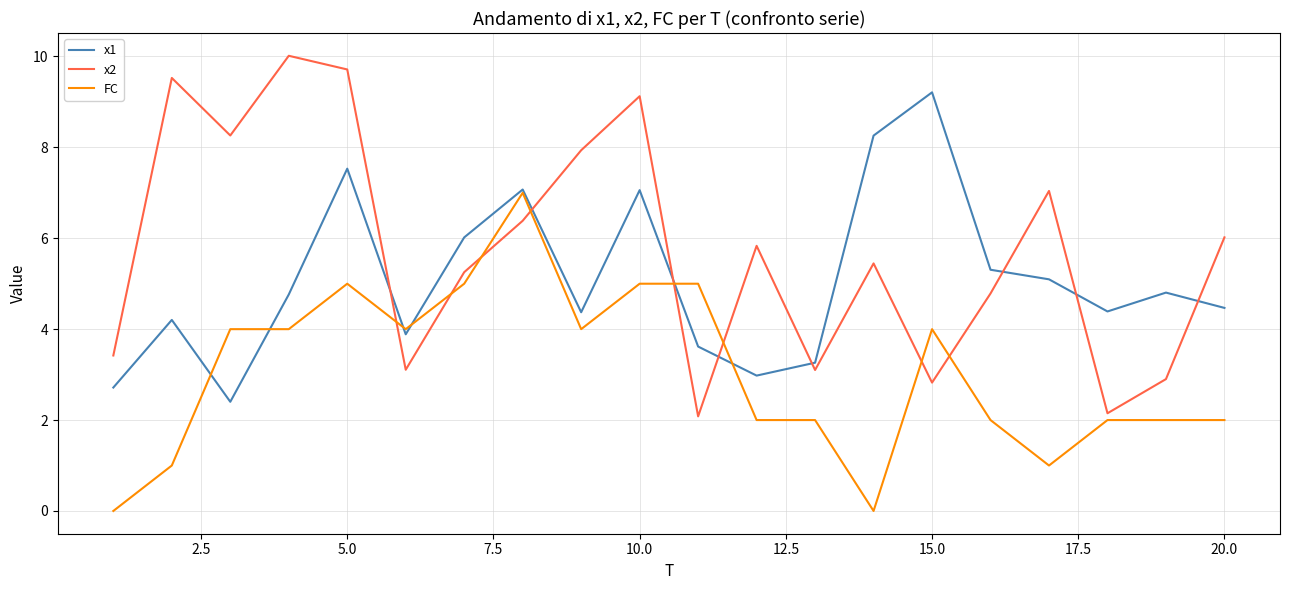

What is the highest value of the FC series?

7.0